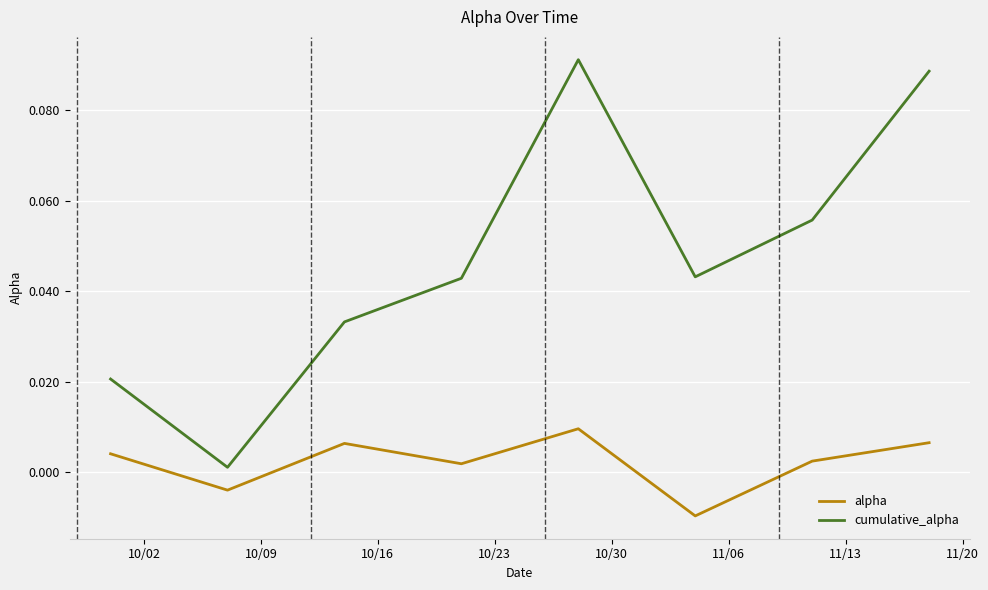

True or false: alpha and cumulative_alpha cross at least once.

False